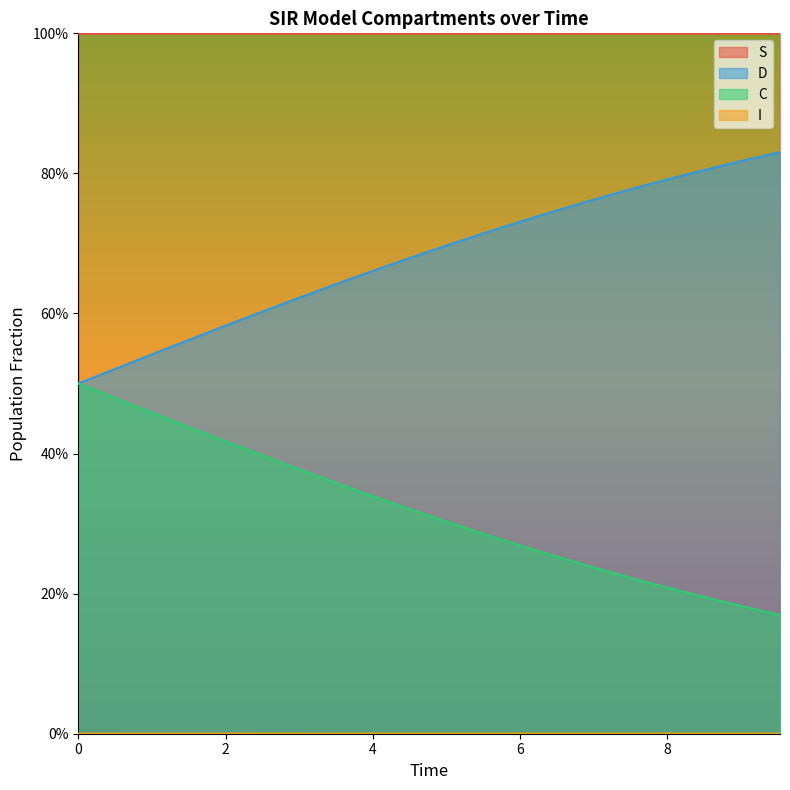

True or false: I and D cross at least once.

False